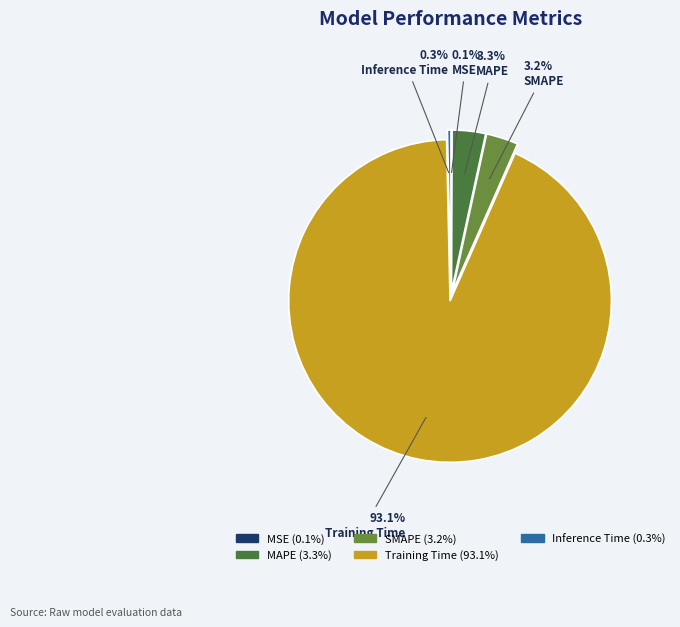

What percentage do MAPE and MSE together represent?

3.4%